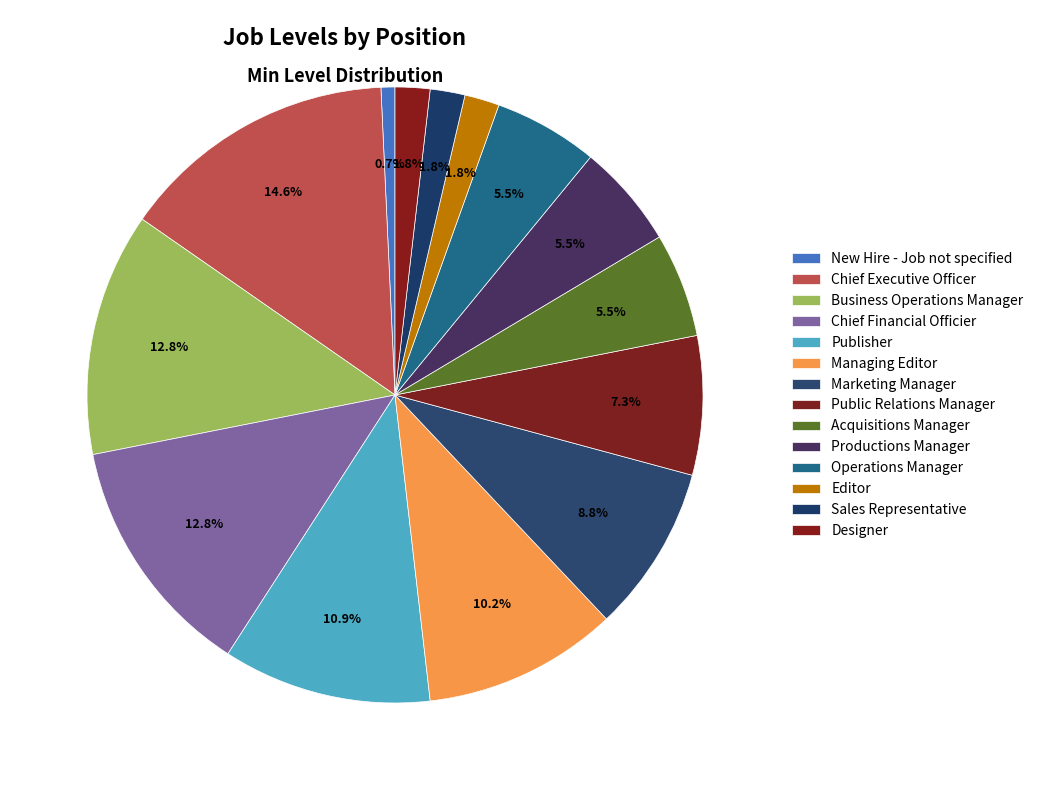

Is there a majority slice in this chart?

No